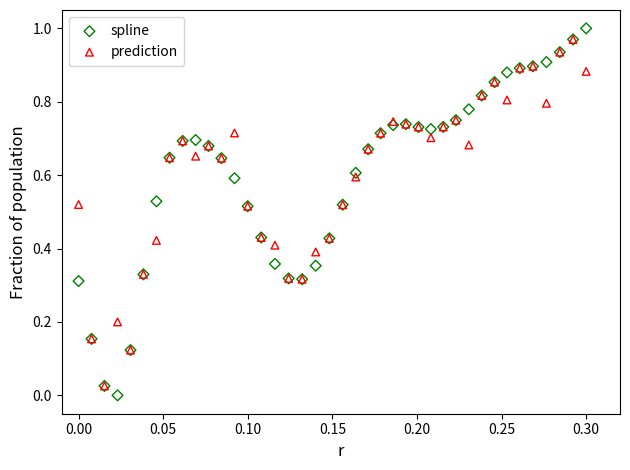

Which series reaches the minimum Y coordinate?

spline